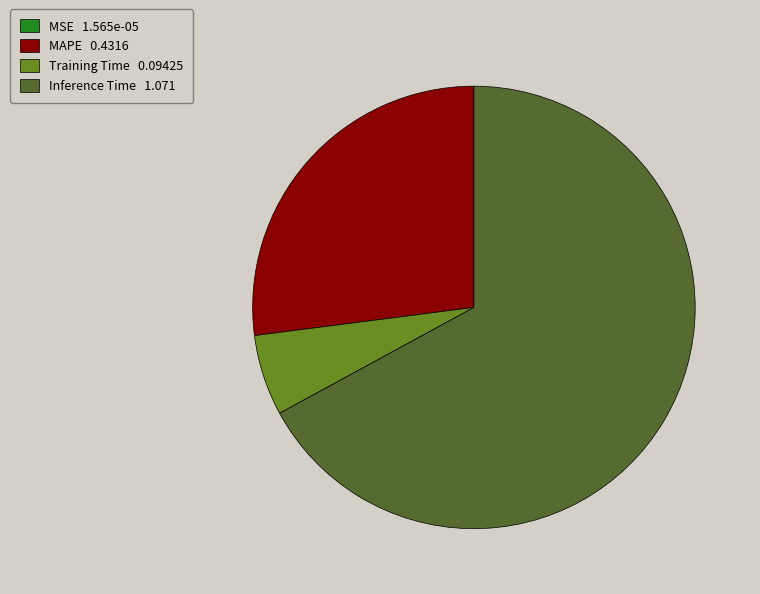

Which has a higher value, Inference Time 1.071 or MAPE 0.4316?

Inference Time 1.071